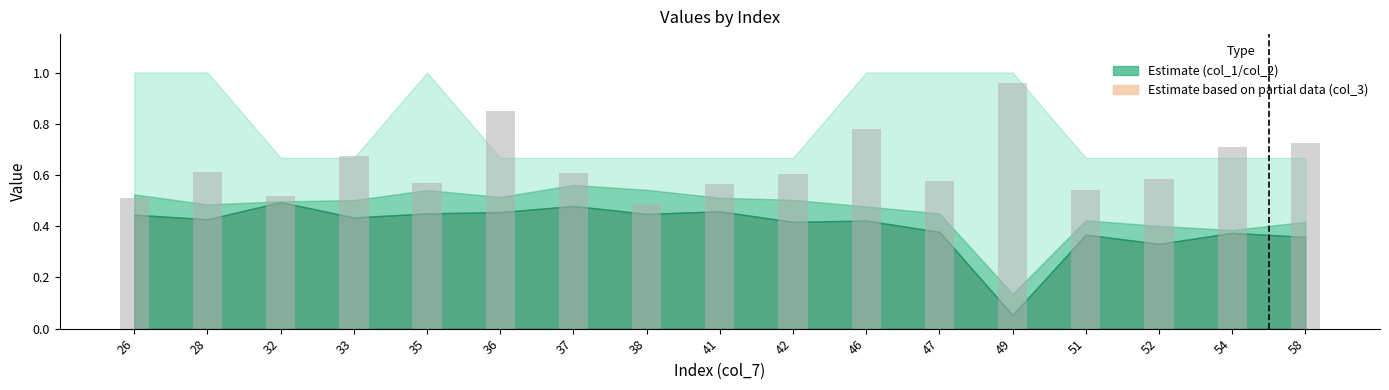

What is the difference between the second highest and second lowest values?

0.3